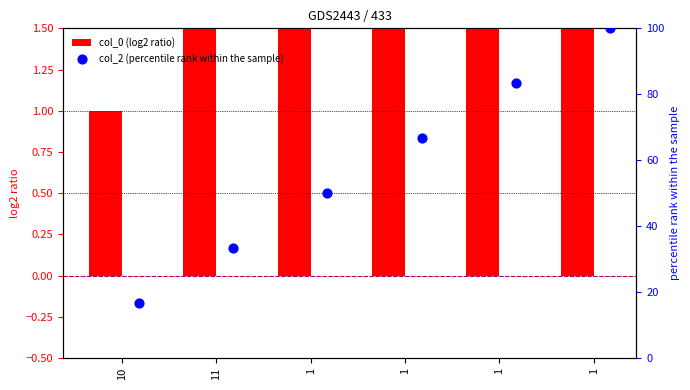

Which series contains the lowest Y value?

col_0 (log2 ratio)